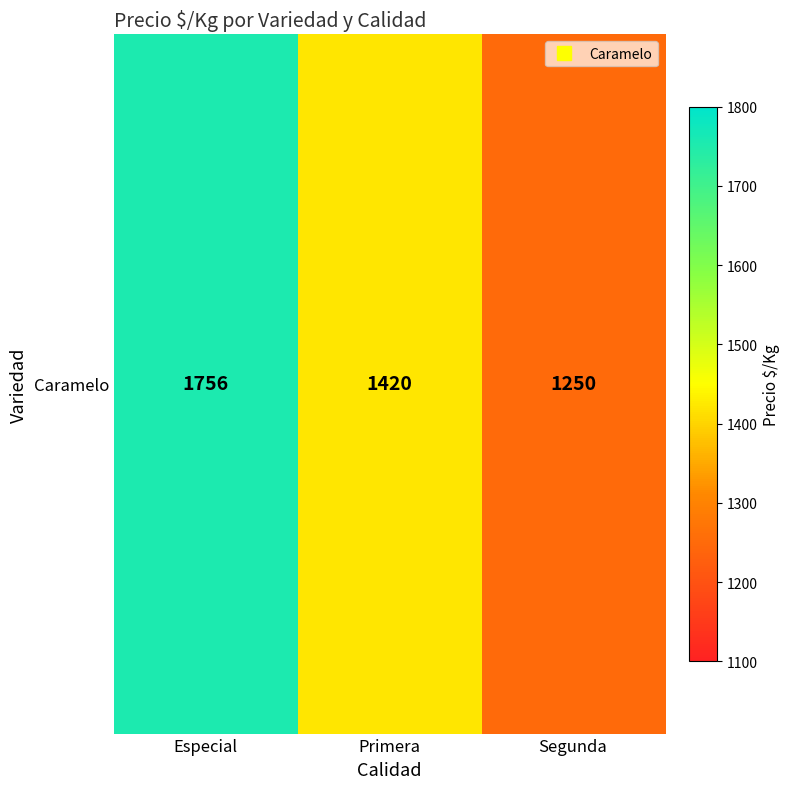

How many values are below 1420?

1